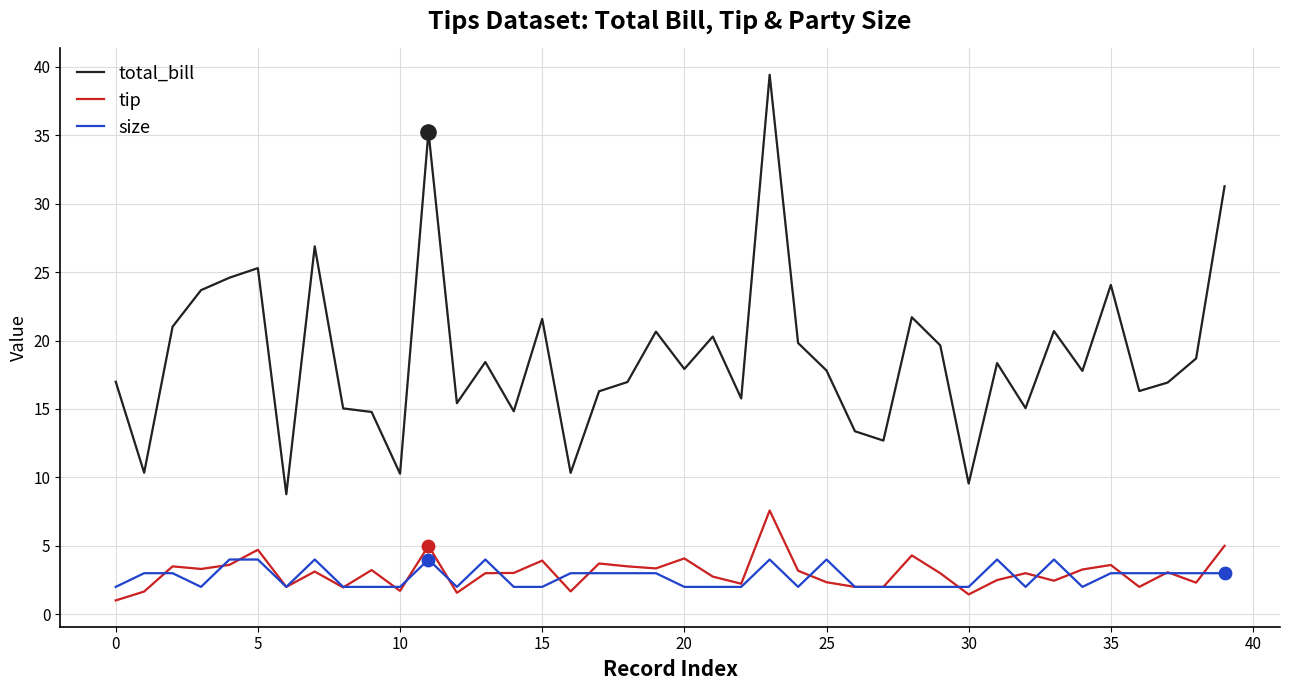

Rank the series by their maximum value, from lowest to highest.

size, tip, total_bill